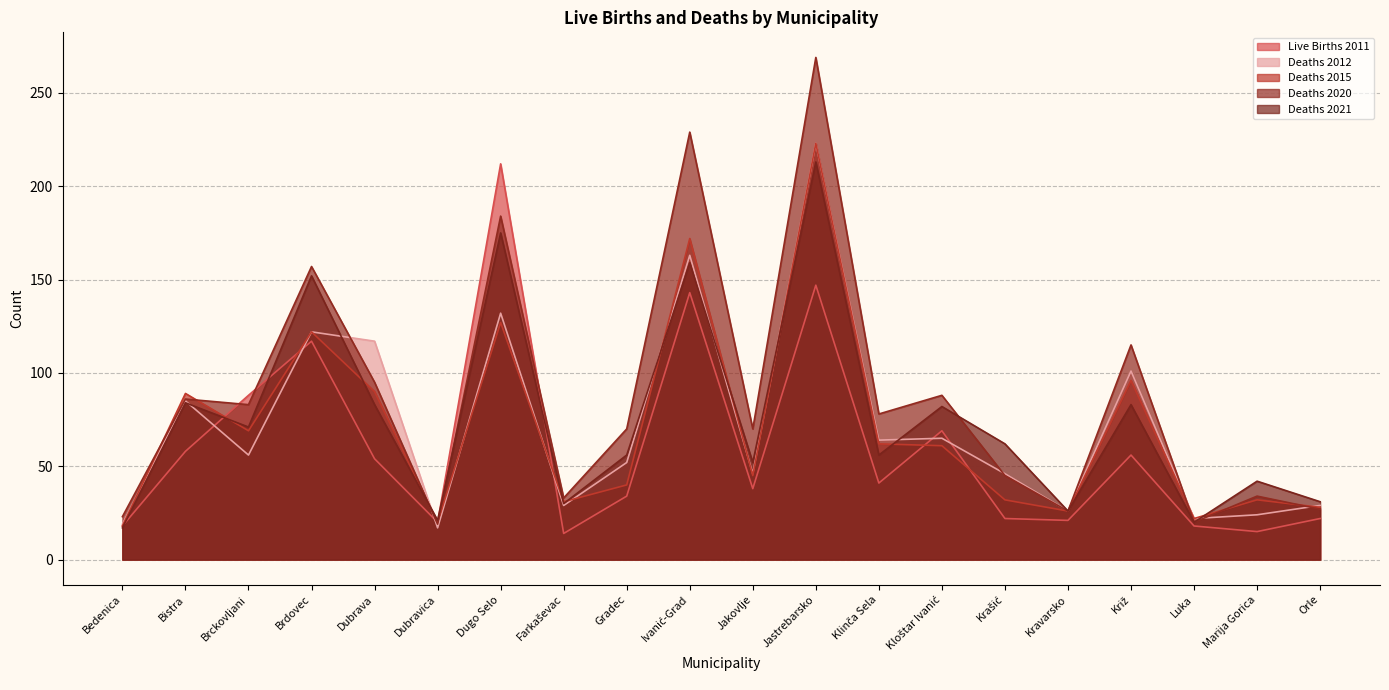

Reading right to left, list all the values displayed in this chart.

Live Births 2011: 22	15	18	56	21	22	69	41	147	38	143	34	14	212	20	54	117	88	58	18
Deaths 2012: 29	24	22	101	26	46	65	64	223	46	163	52	29	132	17	117	122	56	85	19
Deaths 2015: 28	32	22	96	26	32	61	62	223	45	172	40	31	127	20	90	122	69	89	18
Deaths 2020: 27	34	20	115	26	45	88	78	269	70	229	70	33	184	19	95	157	83	86	23
Deaths 2021: 31	42	20	83	26	62	82	56	213	52	159	56	30	175	21	83	152	71	84	17